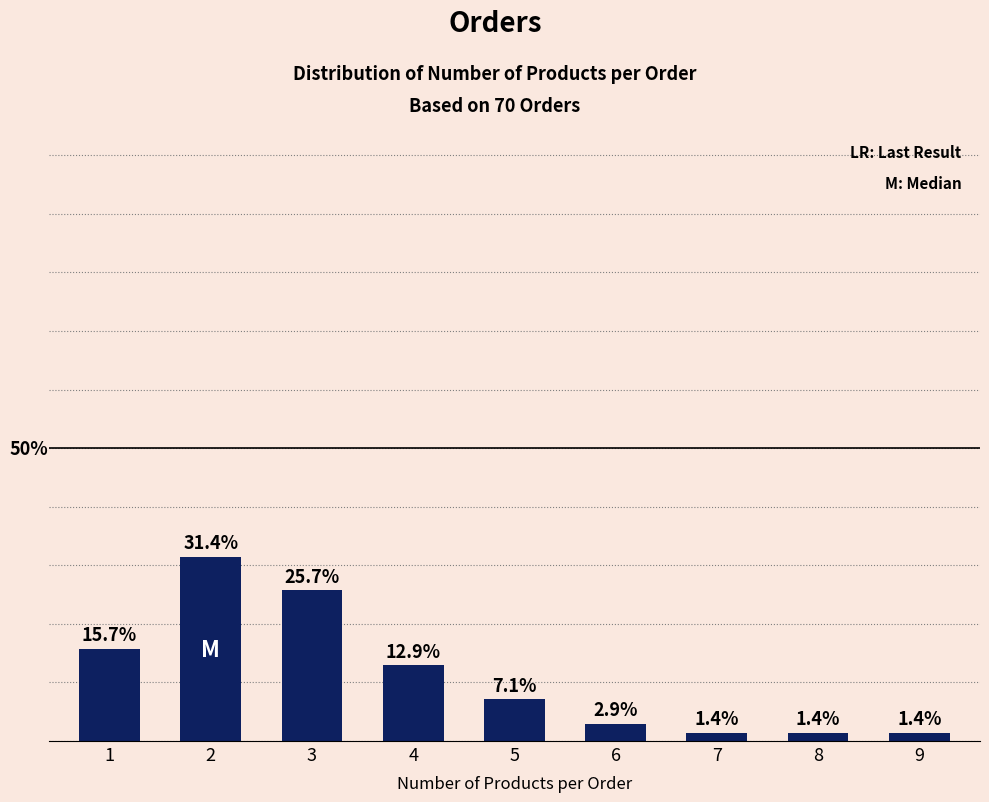

At which category does the chart reach its minimum across all series?

7